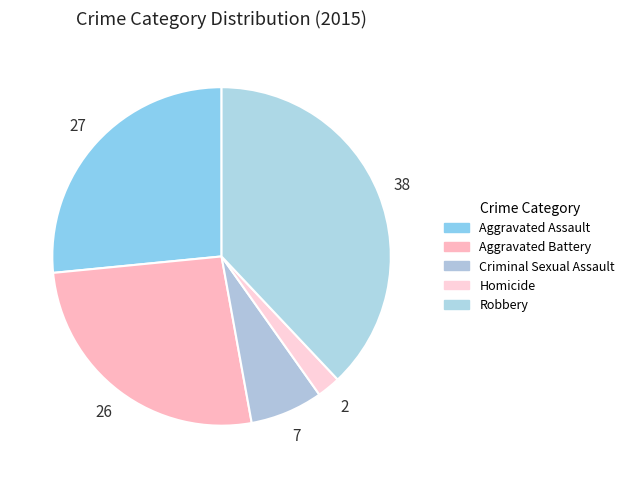

How many segments does this pie chart have?

5